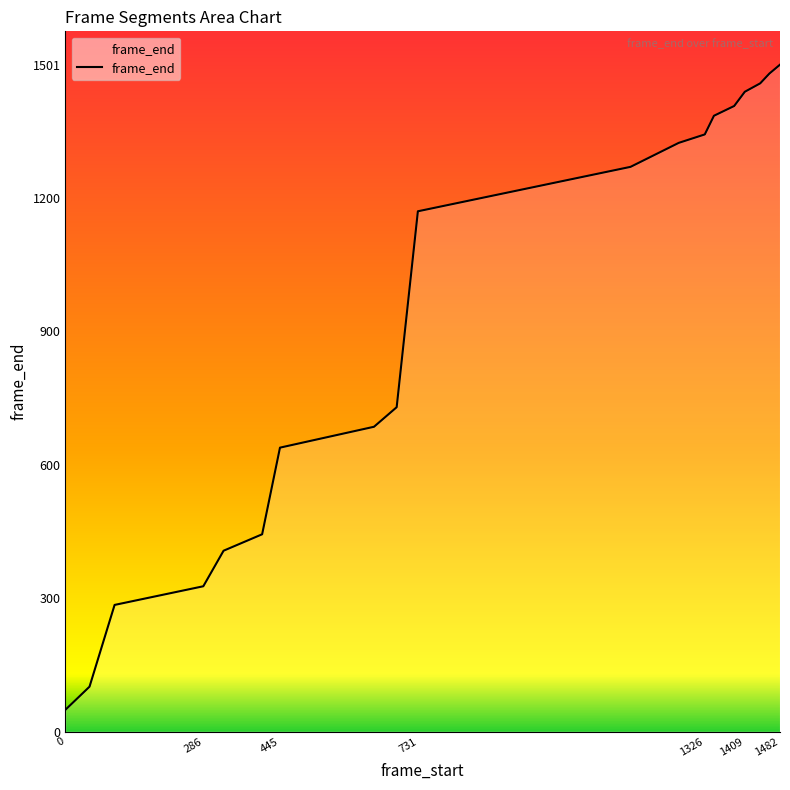

What is the maximum value shown in the chart?

1501